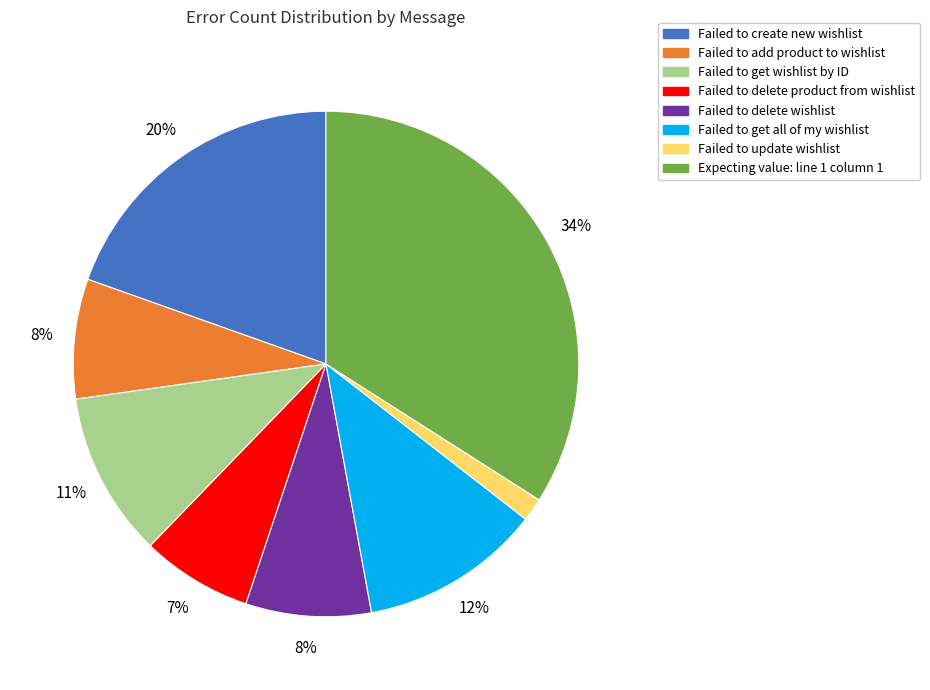

To the nearest percent, what is the average slice percentage?

12%